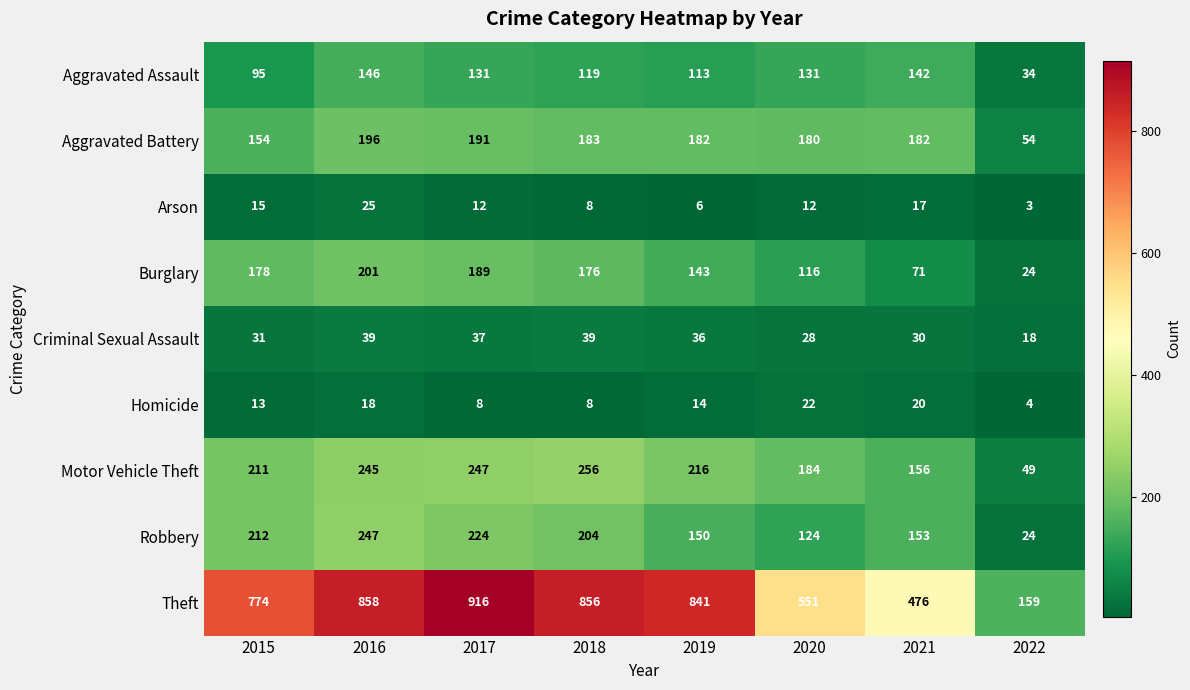

What is the difference between the highest and lowest values at 2016?

840